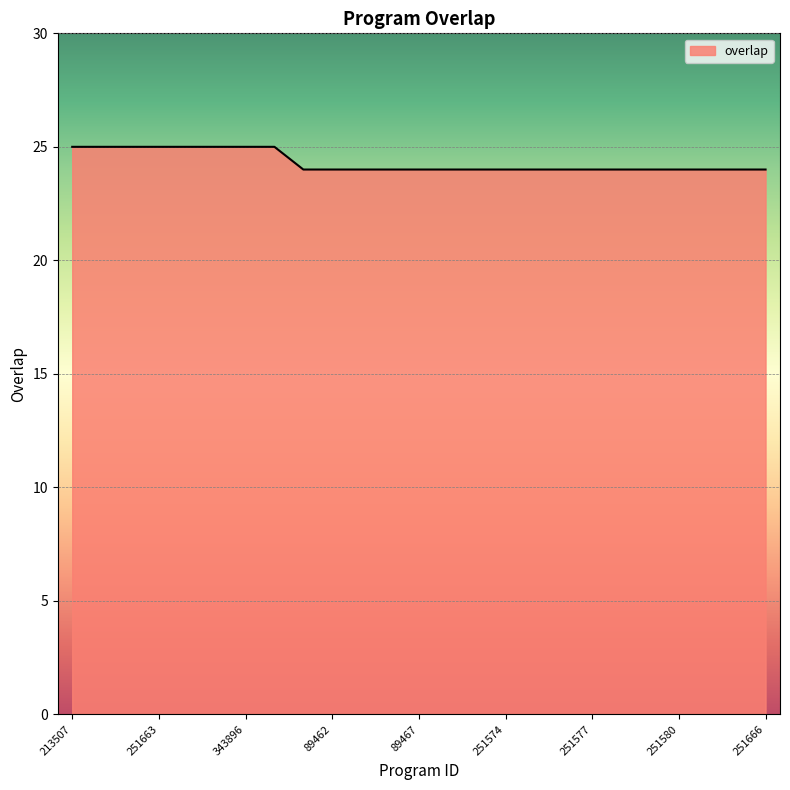

What is the smallest value displayed?

24